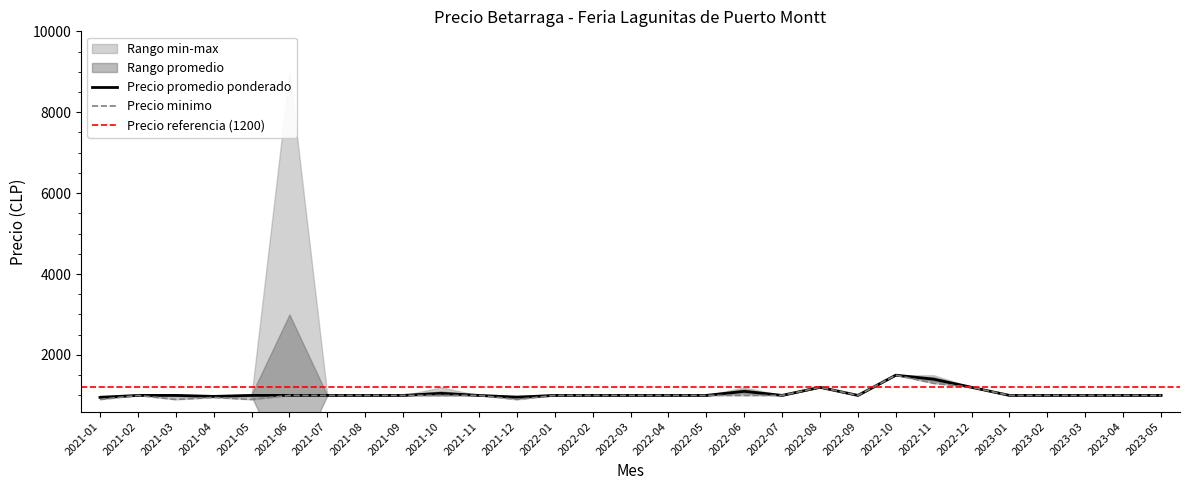

Count the number of categories in the chart.

29